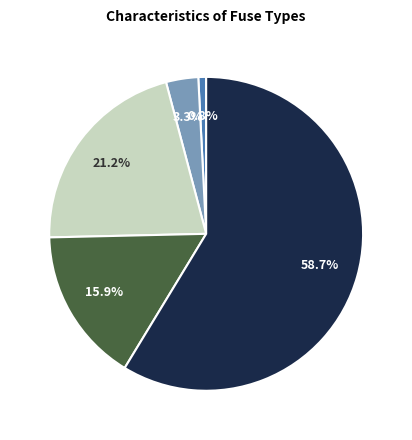

To the nearest percent, what is the difference between the largest and smallest slice percentages?

58%